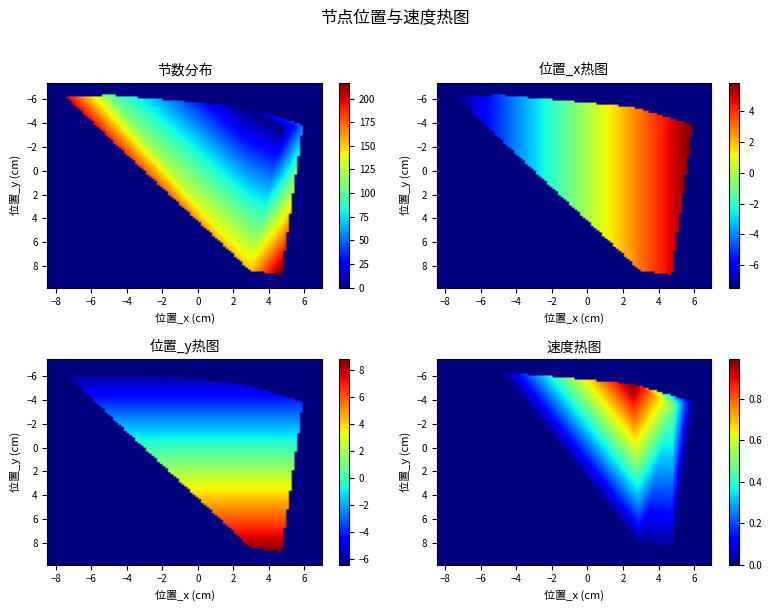

Reading left to right, what are all the values shown in this chart?

节数: 0.0	1.0	51.0	101.0	151.0	201.0	222.0
位置_x(cm): 2.6	4.8	6.0	-4.9	3.0	-7.5	4.8
位置_y(cm): -5.4	-3.6	-3.8	-6.4	8.4	-6.2	8.8
速度(cm/s): 1.0	0.5	0.0	0.0	0.0	0.0	0.0